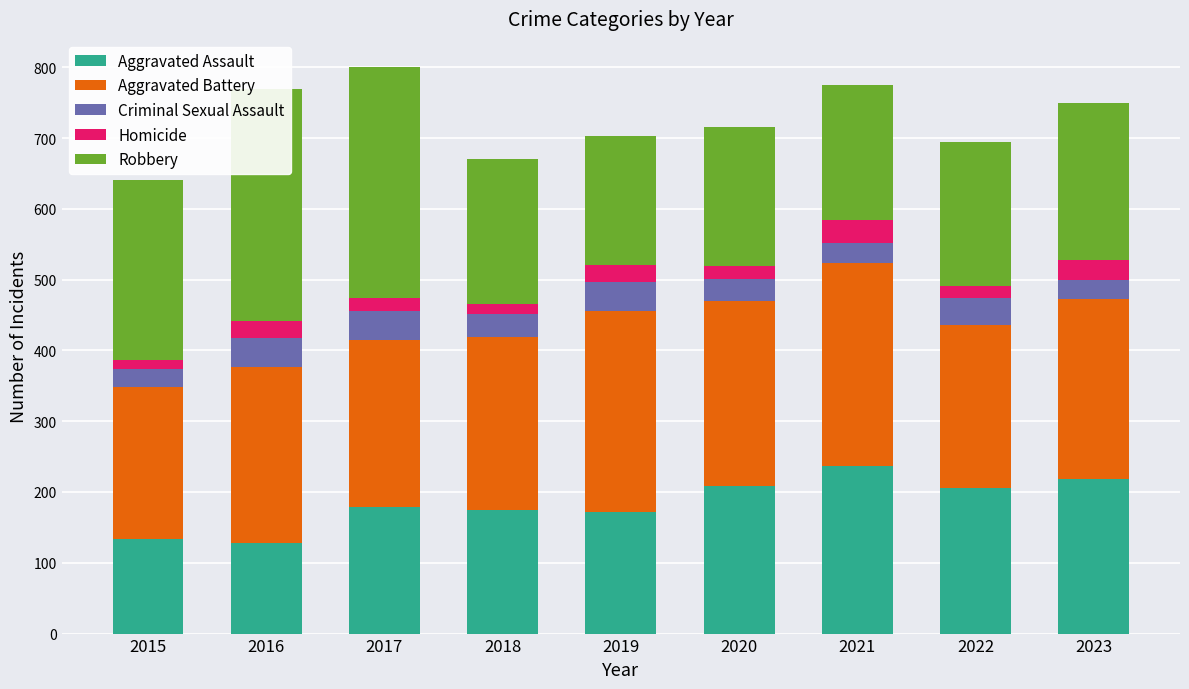

At which category is the sum across all series the highest?

2017